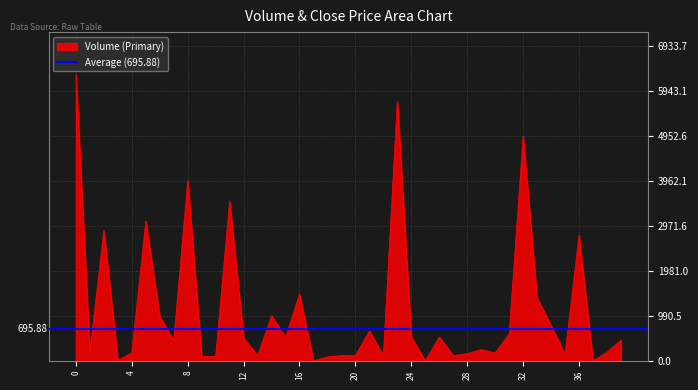

Reading left to right, list all the values displayed in this chart.

0=6303.3	1=210.5	2=2874.2	3=7.2	4=179.5	5=3083.1	6=979.9	7=447.2	8=3972.1	9=99.3	10=101.0	11=3517.1	12=503.1	13=117.1	14=994.7	15=527.2	16=1471.0	17=1.1	18=90.0	19=116.4	20=117.1	21=660.7	22=117.1	23=5721.7	24=530.4	25=2.0	26=524.5	27=116.6	28=160.5	29=248.3	30=177.4	31=594.2	32=4944.2	33=1389.1	34=781.8	35=145.7	36=2767.0	37=1.6	38=190.7	39=458.0